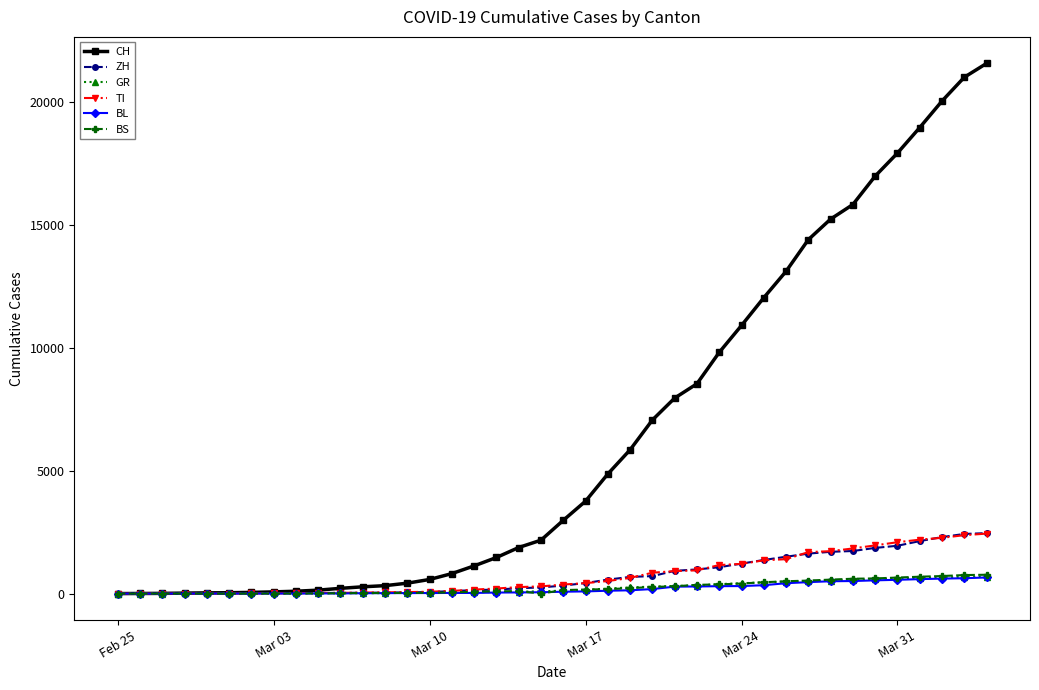

At how many categories does at least one series exceed 18271?

4